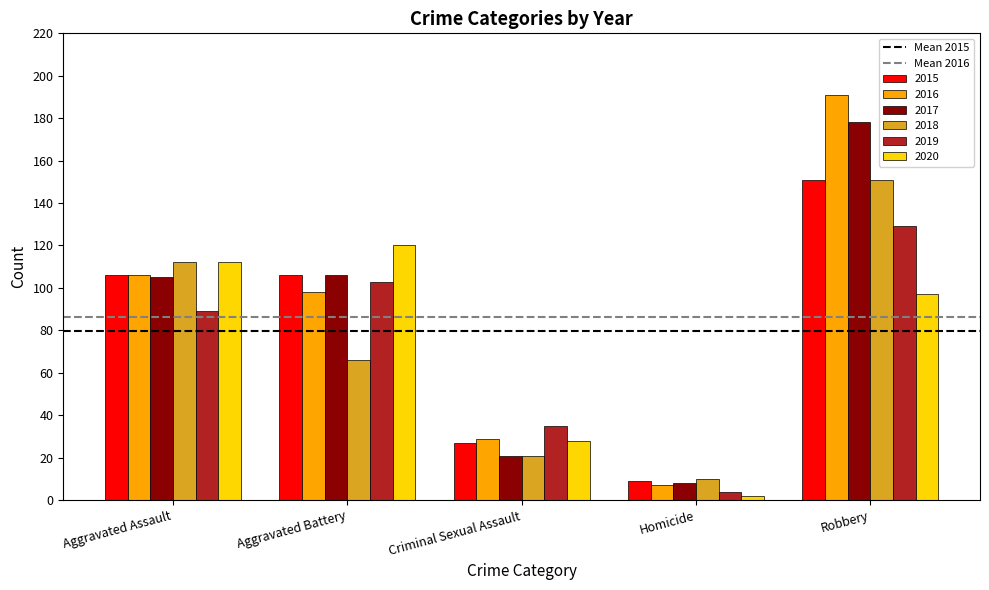

Between Aggravated Assault and Aggravated Battery, which series saw the biggest shift?

2018